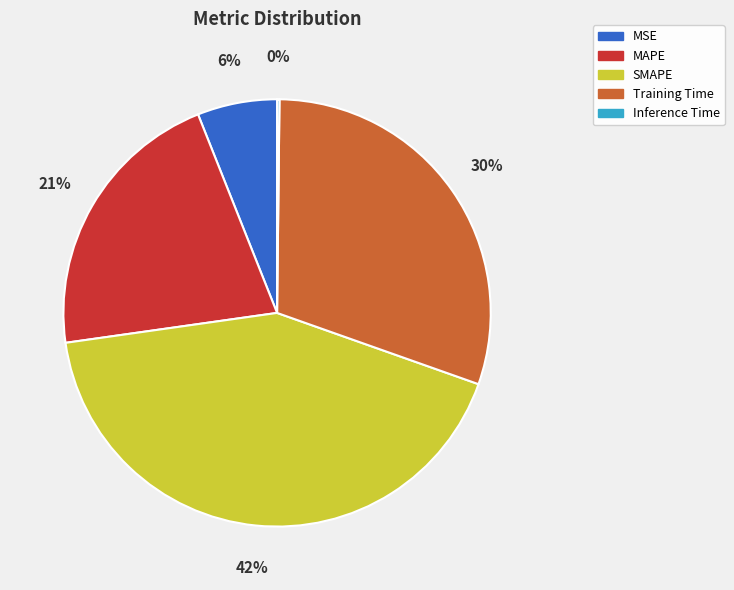

Which category has the biggest portion of the pie?

SMAPE